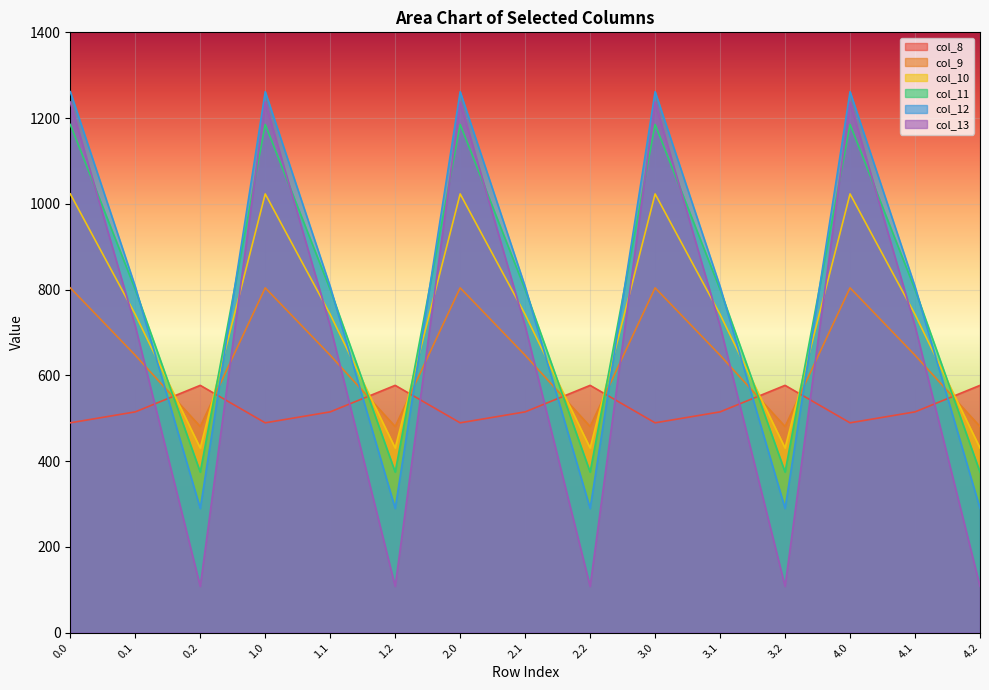

True or false: col_9 has a value of 738.7 at 4.2.

False